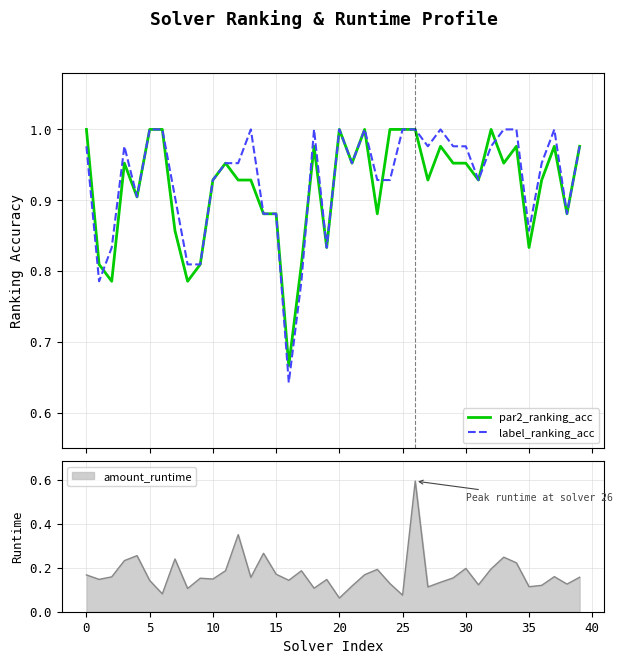

True or false: par2_ranking_acc has a value of 1.2 at 17.

False